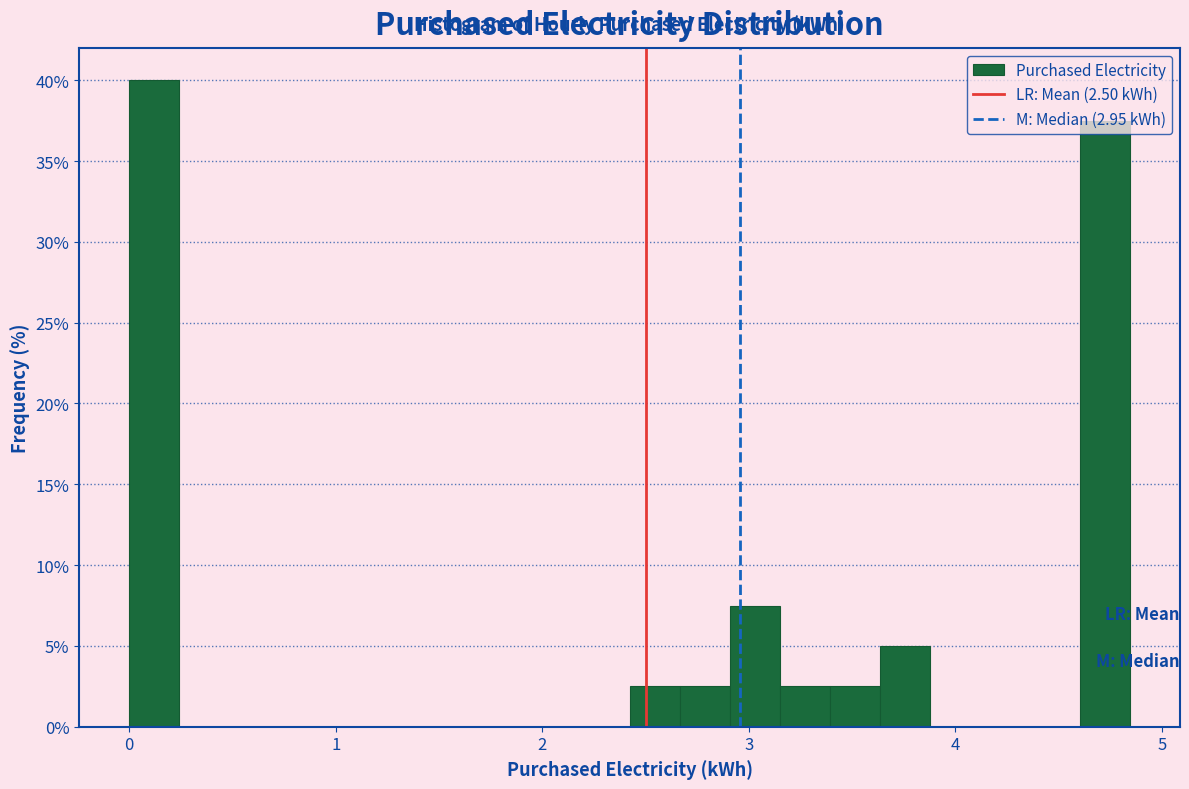

Around what value on the x-axis is the tallest bar? Give the approximate position of its centre, as read against the axis.

0.1